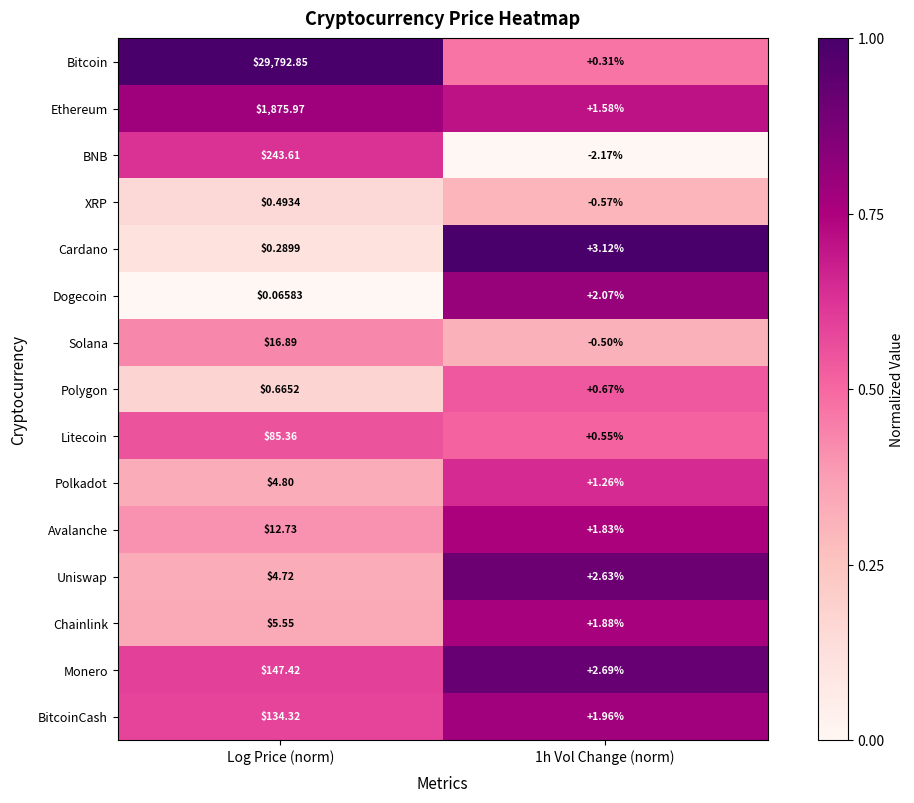

Which series has the widest spread of values?

Bitcoin